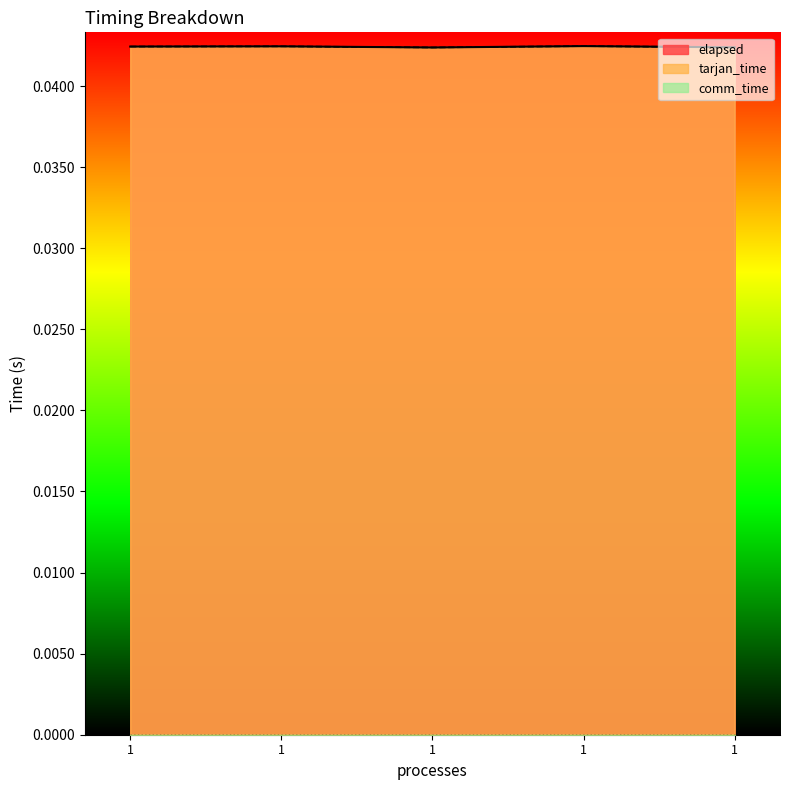

True or false: tarjan_time and elapsed intersect in this chart.

False